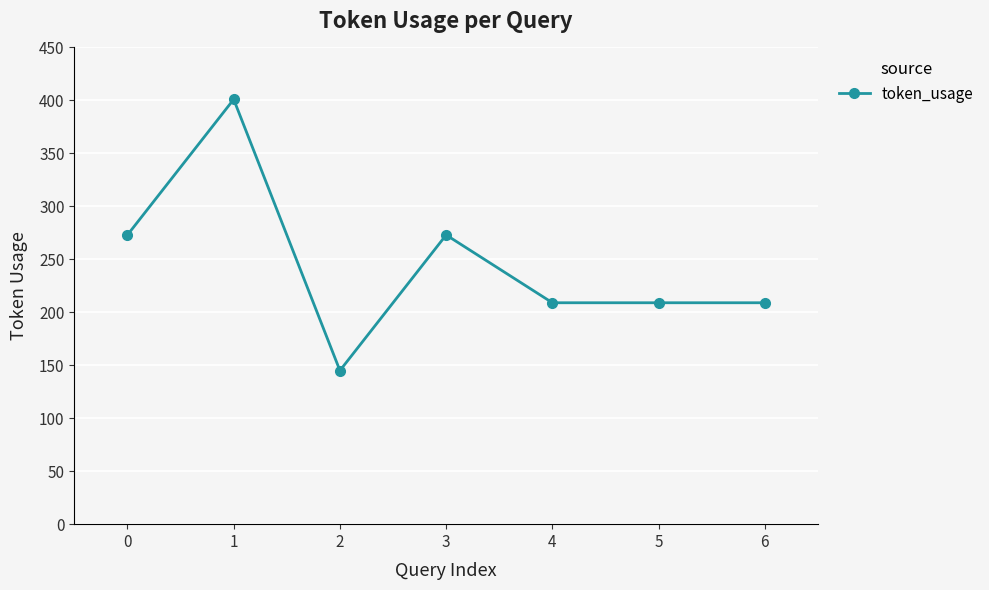

Reading left to right, transcribe all the data shown in this chart.

273	401	145	273	209	209	209